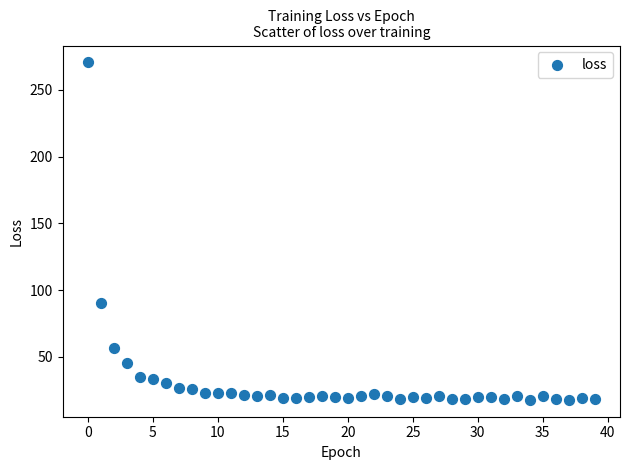

What Y value in the scatter plot is closest to 144?

90.4